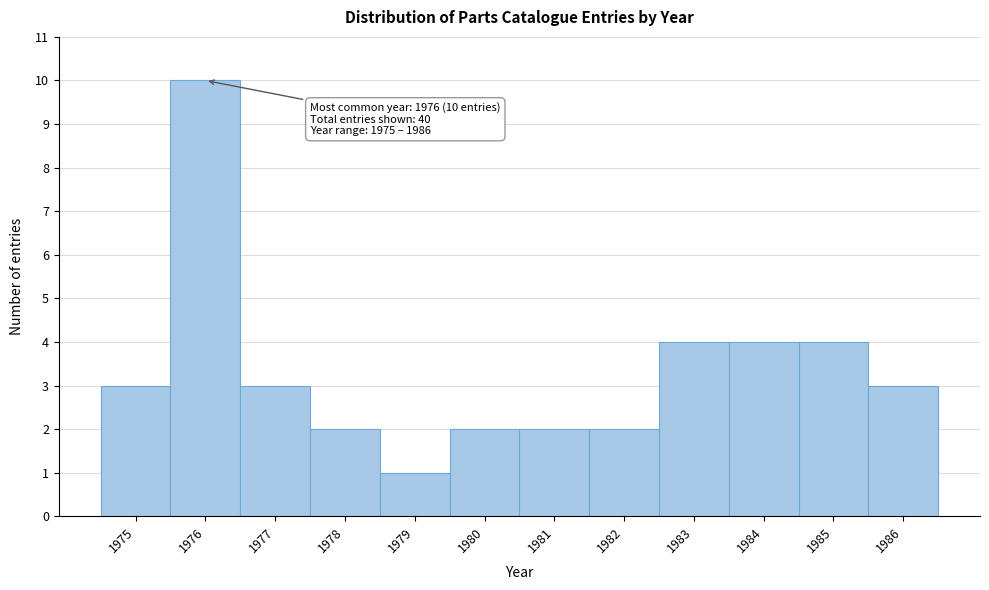

Over which range of the x-axis is the bar tallest?

1975.5 to 1976.5